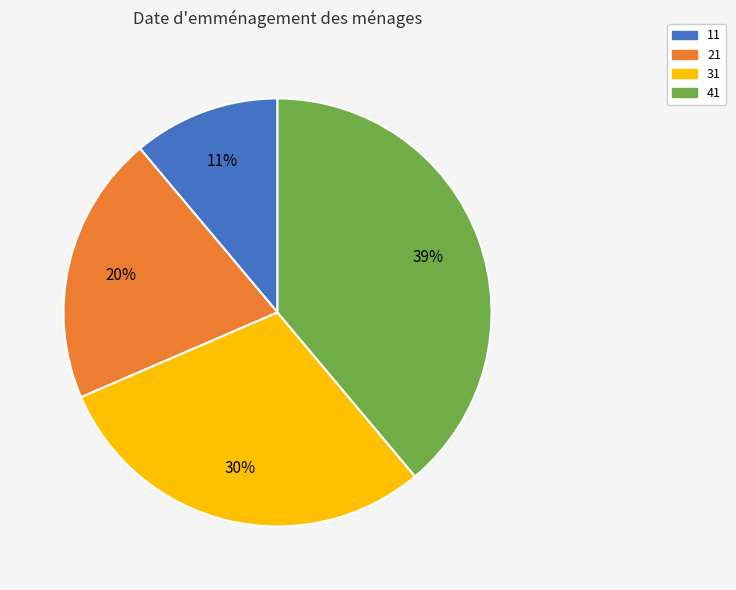

To the nearest percent, what is the combined percentage of 21 and 41?

59%